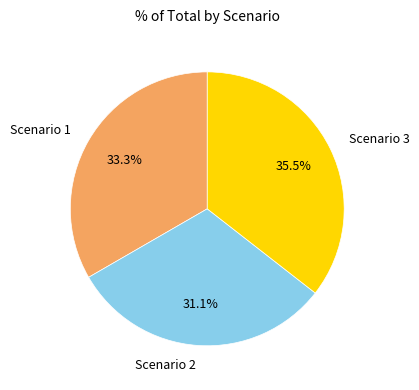

To the nearest percent, what is the difference between the largest and smallest slice percentages?

4%